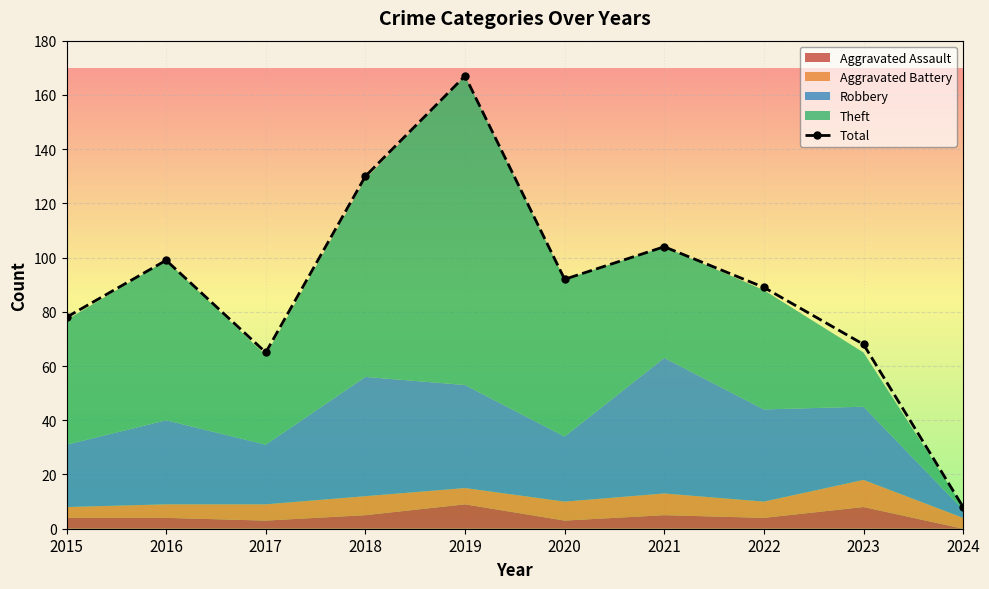

Reading left to right, extract all data points from this chart.

2015=78	2016=99	2017=65	2018=130	2019=167	2020=92	2021=104	2022=89	2023=68	2024=8